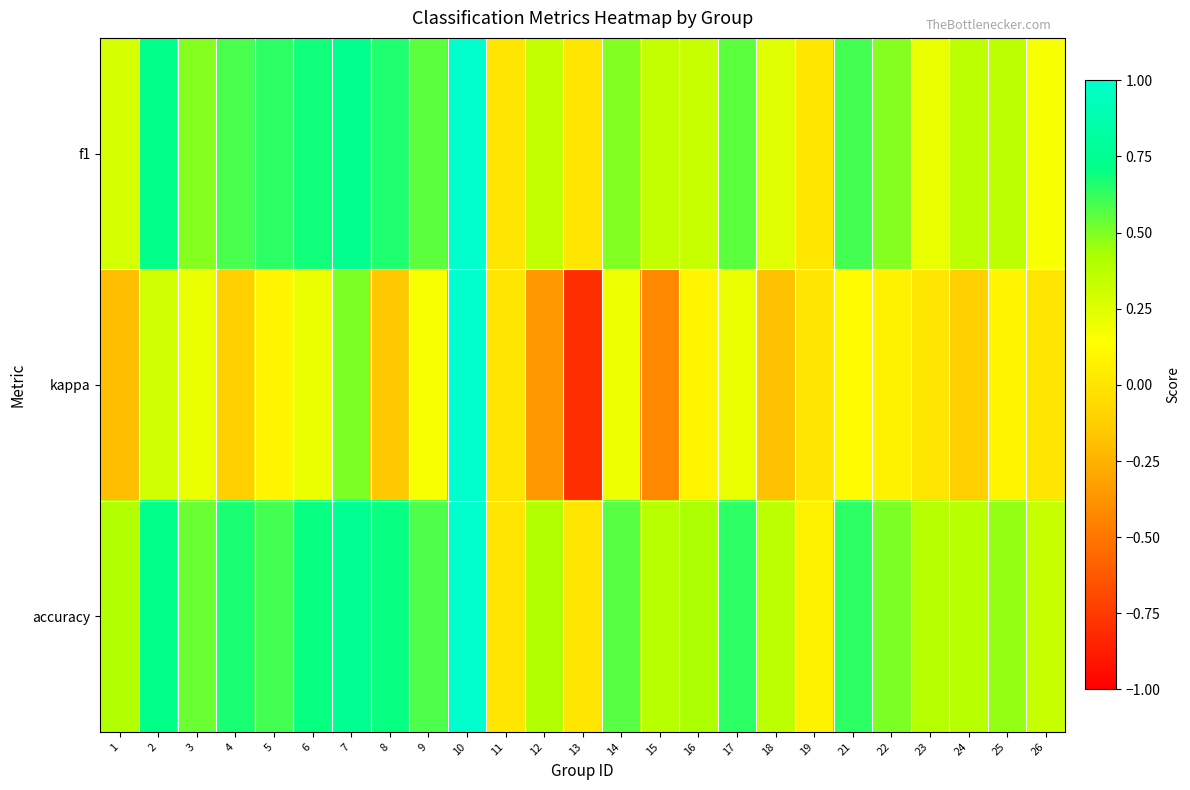

Which series has the largest total across all categories?

accuracy